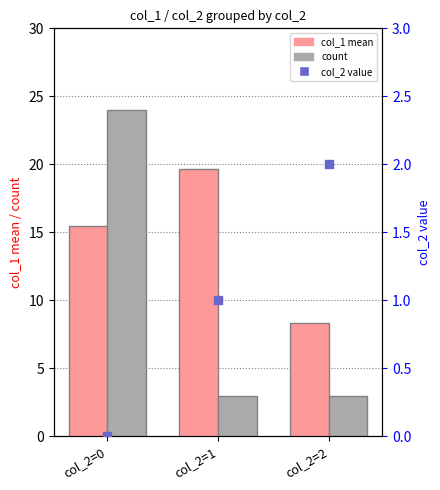

Which series has the widest spread of Y values?

count